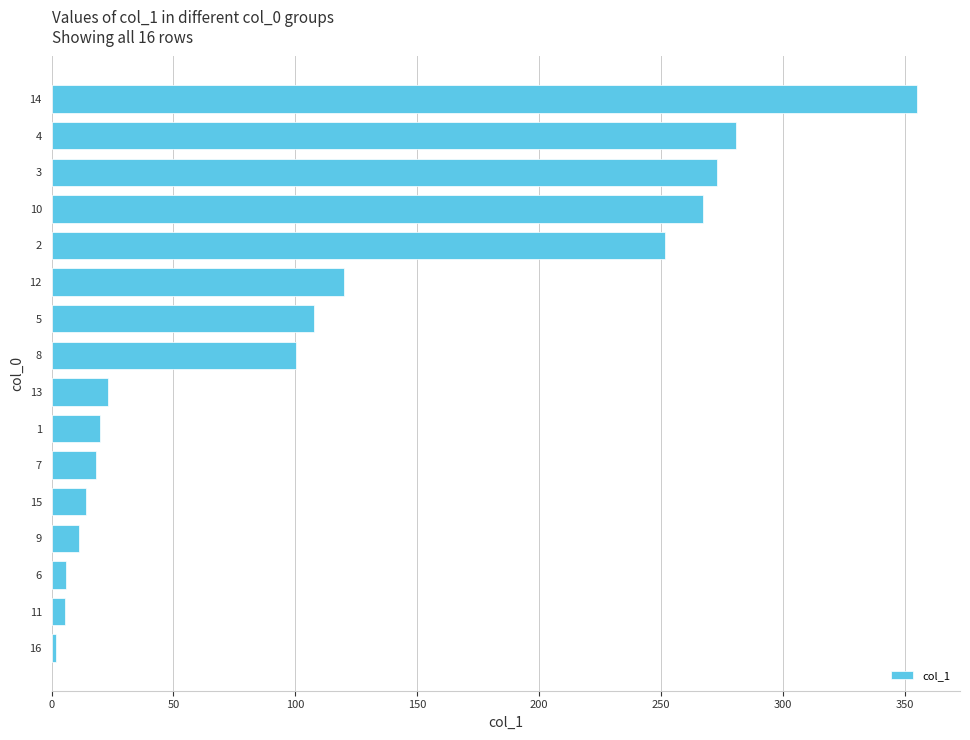

What is the value of the 2nd bar from the top?

280.8